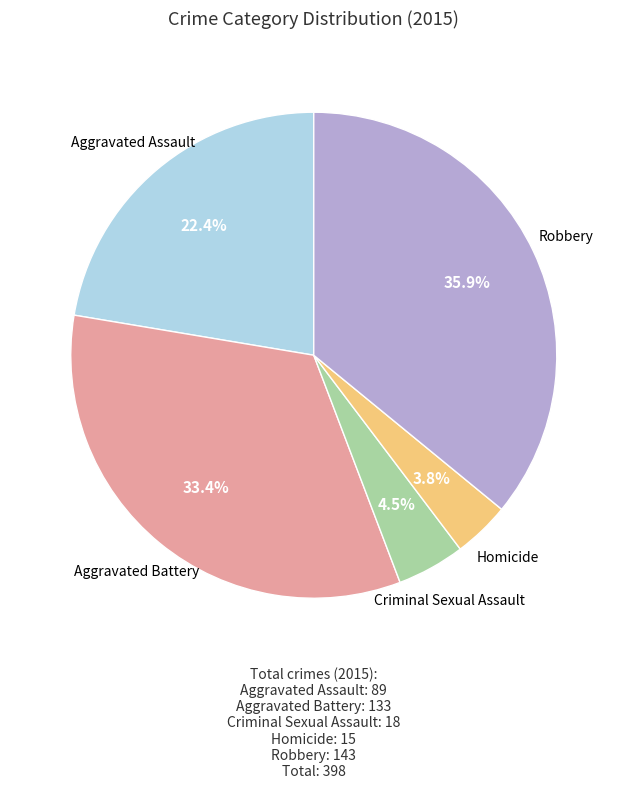

Combined, what portion of the pie is Aggravated Battery and Robbery?

69.3%